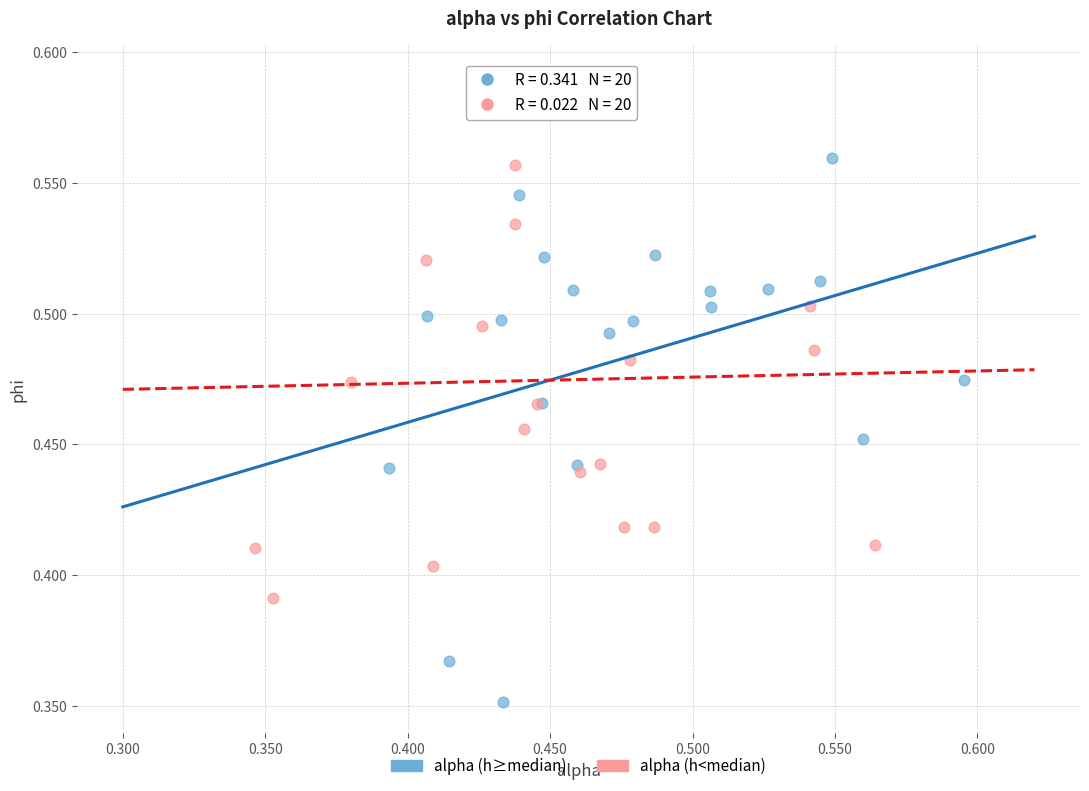

Which series reaches the maximum Y coordinate?

alpha (h<median)